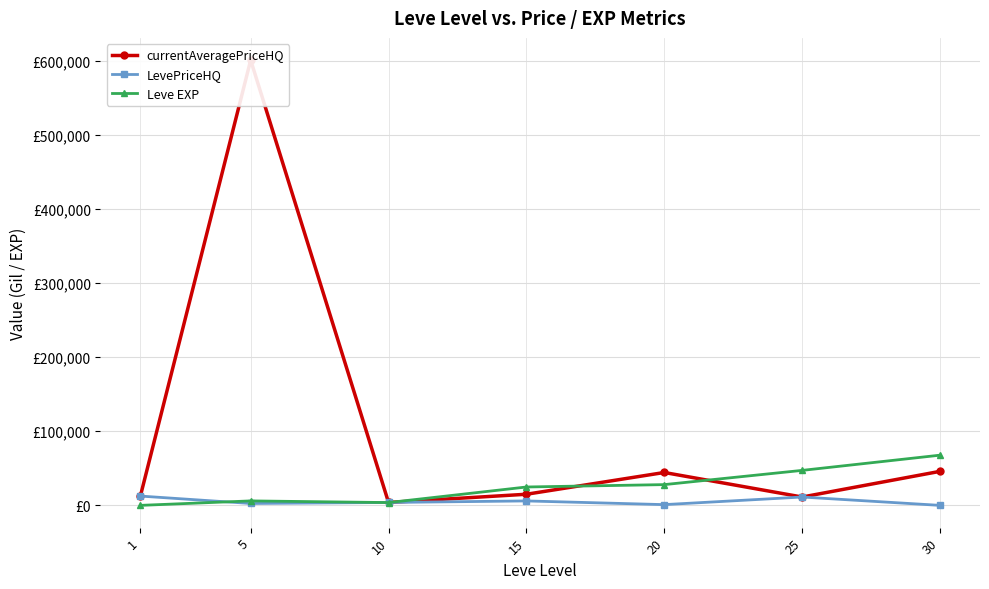

What are all the series names shown in the legend?

currentAveragePriceHQ, LevePriceHQ, Leve EXP